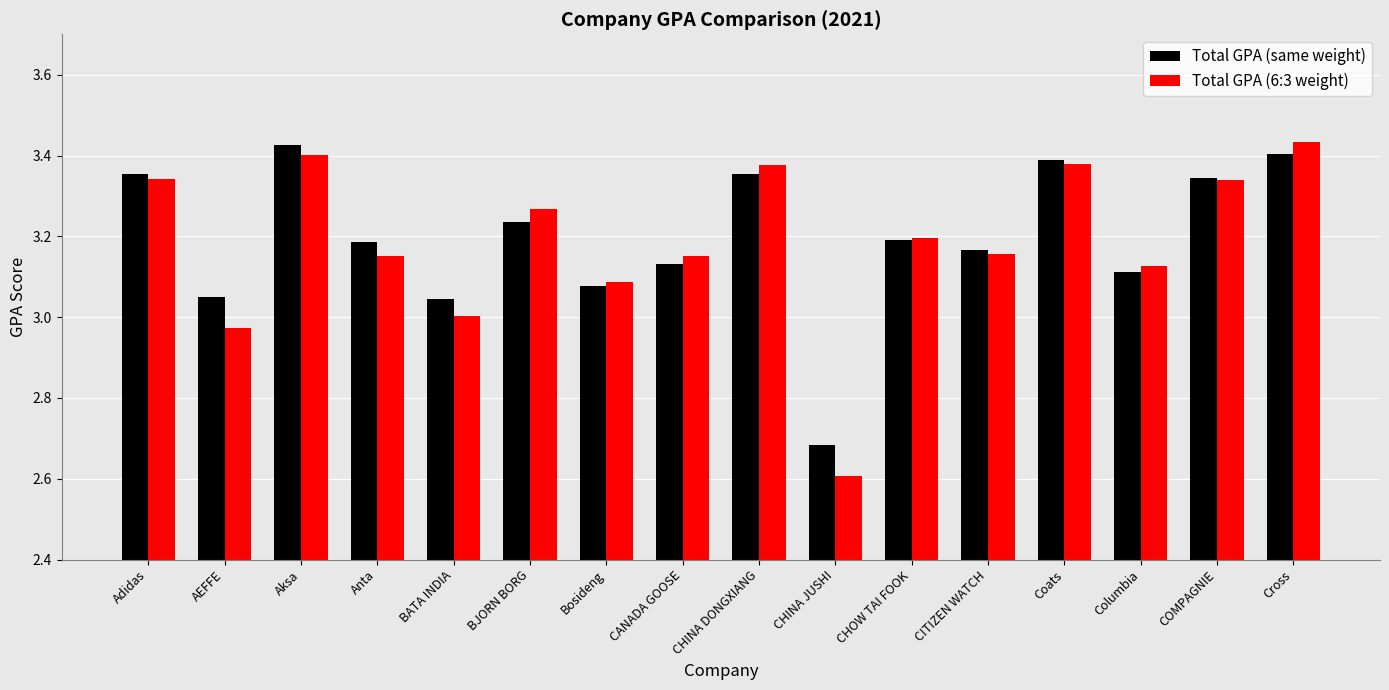

Is it true that Total GPA (6:3 weight) equals 3.1 at Columbia?

True